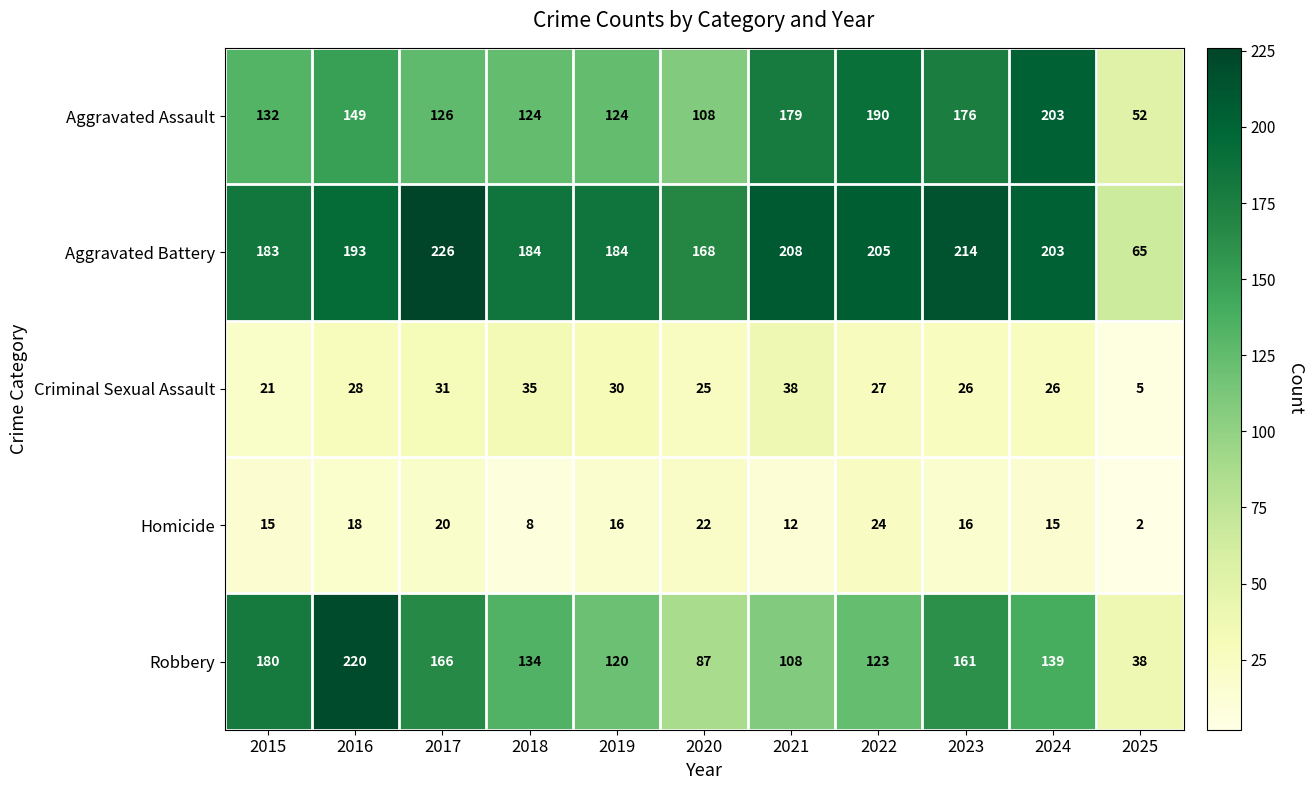

How many categories are shown in the chart?

11